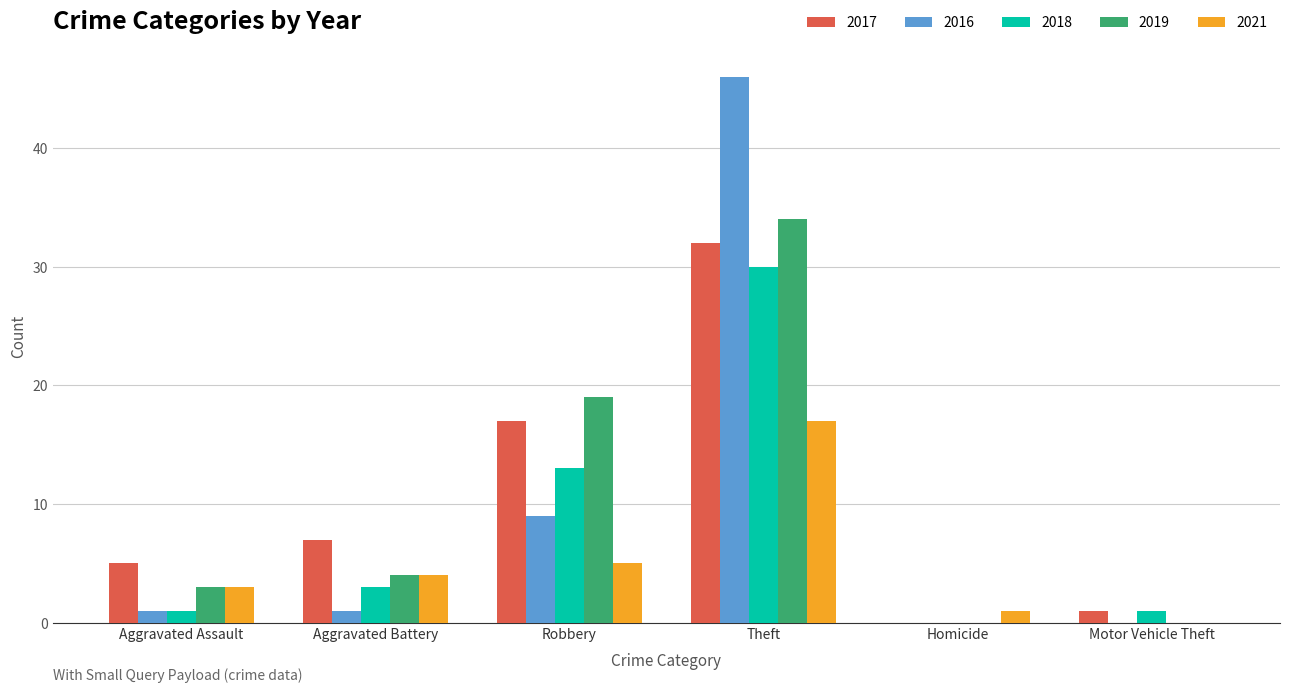

The 2018 series shows 13 at Robbery. True or false?

True